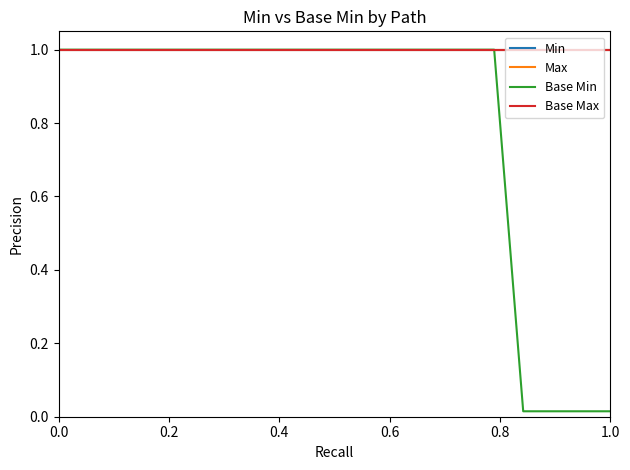

True or false: Base Max and Base Min intersect in this chart.

False